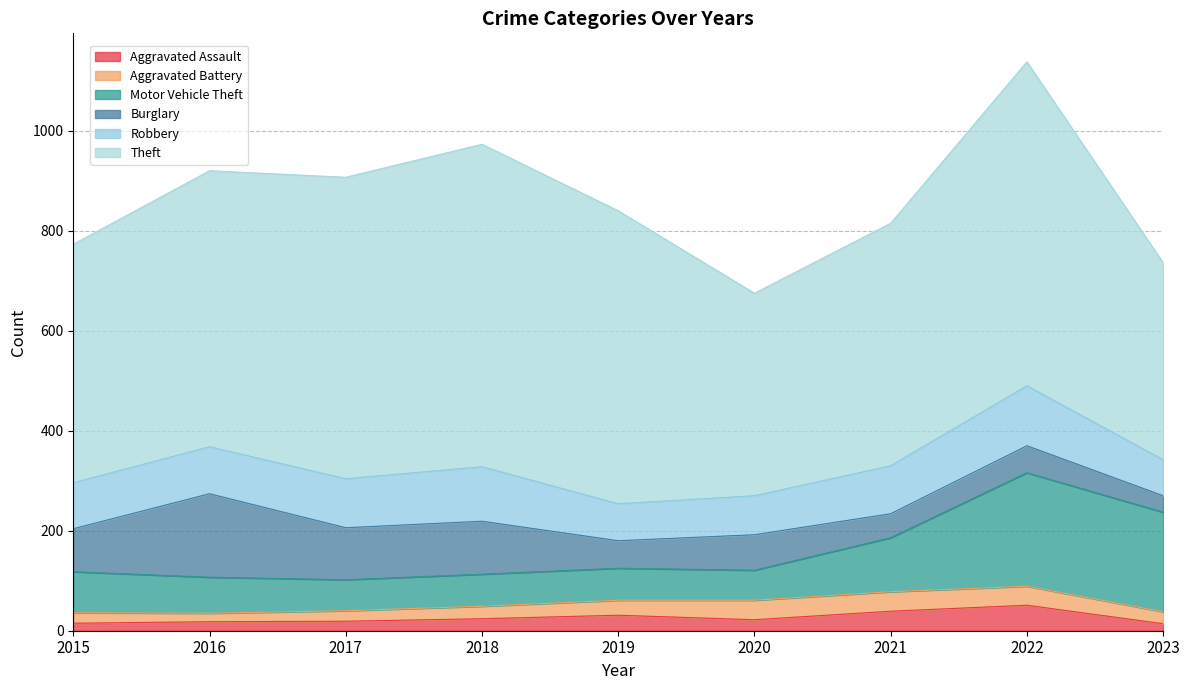

Reading right to left, transcribe all the data shown in this chart.

Aggravated Assault: 2023=14	2022=51	2021=39	2020=22	2019=31	2018=24	2017=19	2016=18	2015=15
Aggravated Battery: 2023=24	2022=38	2021=39	2020=39	2019=30	2018=25	2017=21	2016=17	2015=21
Motor Vehicle Theft: 2023=199	2022=227	2021=108	2020=60	2019=64	2018=64	2017=62	2016=72	2015=82
Burglary: 2023=33	2022=54	2021=48	2020=71	2019=55	2018=106	2017=104	2016=167	2015=86
Robbery: 2023=72	2022=120	2021=96	2020=78	2019=74	2018=109	2017=98	2016=94	2015=92
Theft: 2023=394	2022=648	2021=485	2020=405	2019=586	2018=645	2017=603	2016=552	2015=477